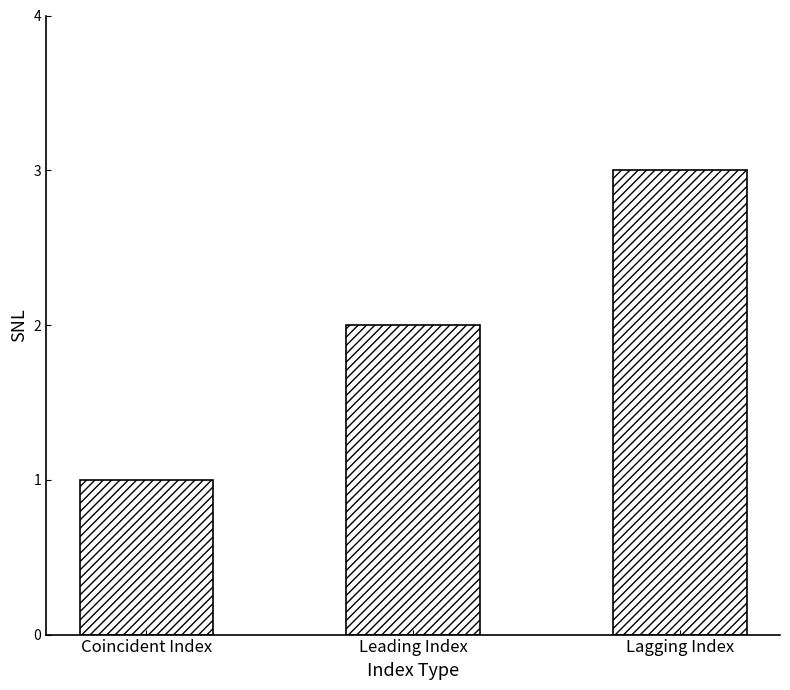

What is the minimum value shown in the chart?

1